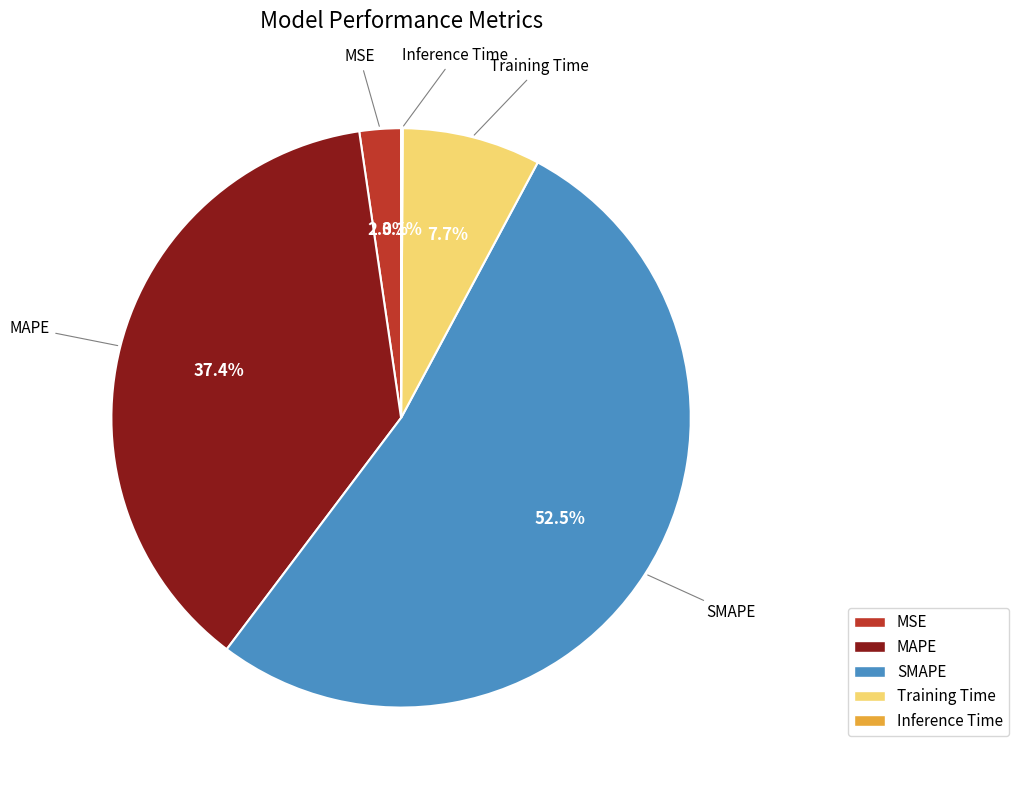

What is the majority slice?

SMAPE